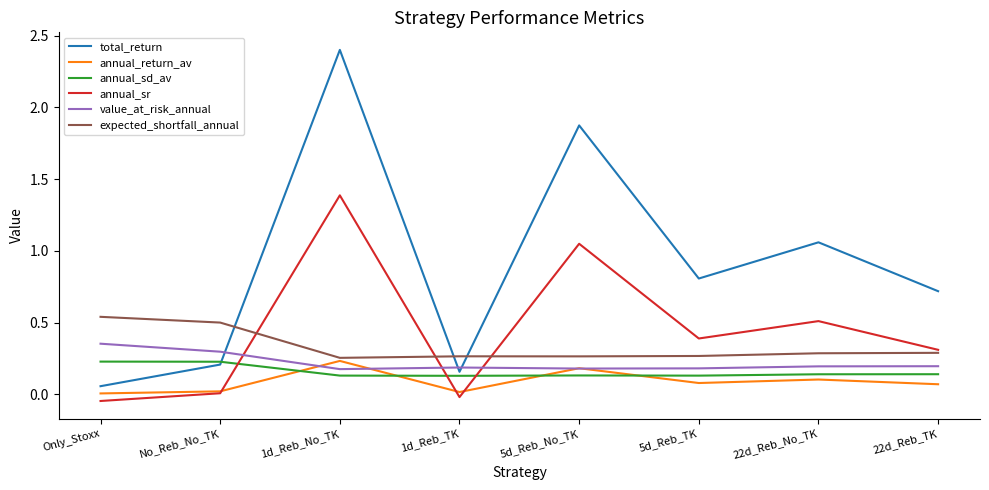

What is the total value across all series at 5d_Reb_No_TK?

3.7